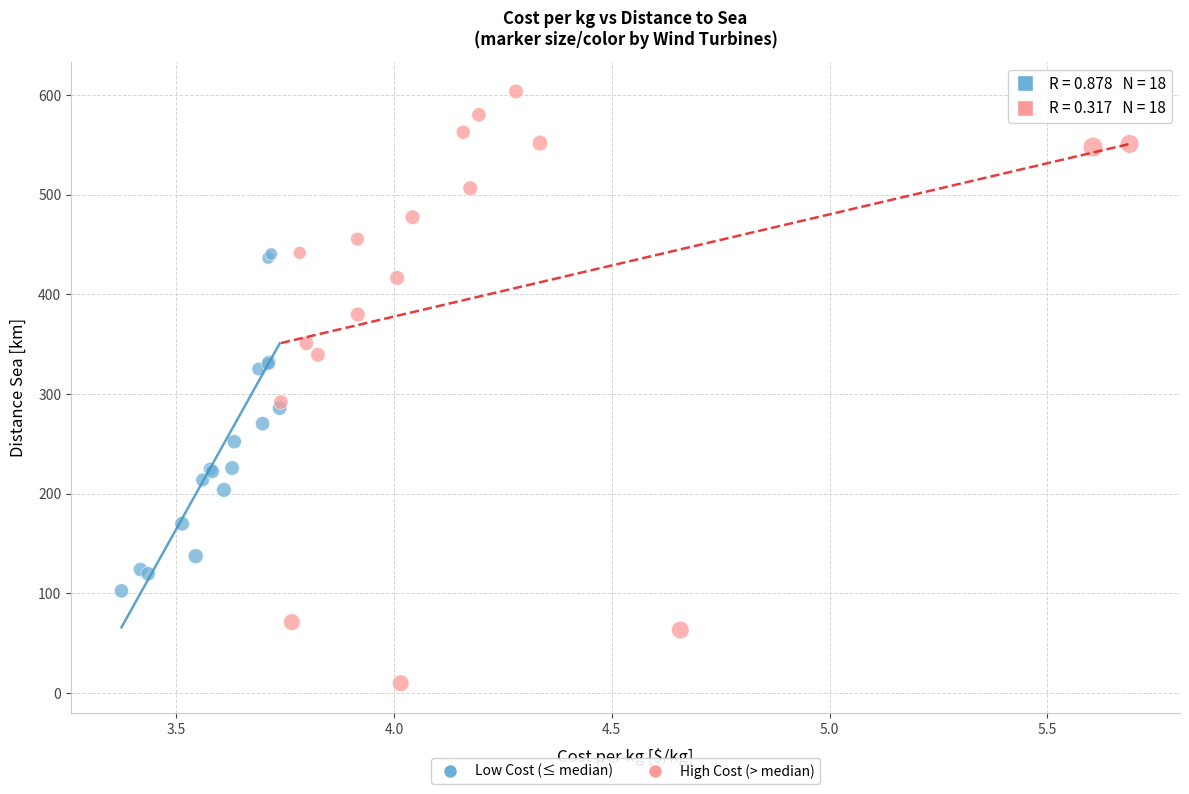

Which series contains the lowest Y value?

High Cost (> median)